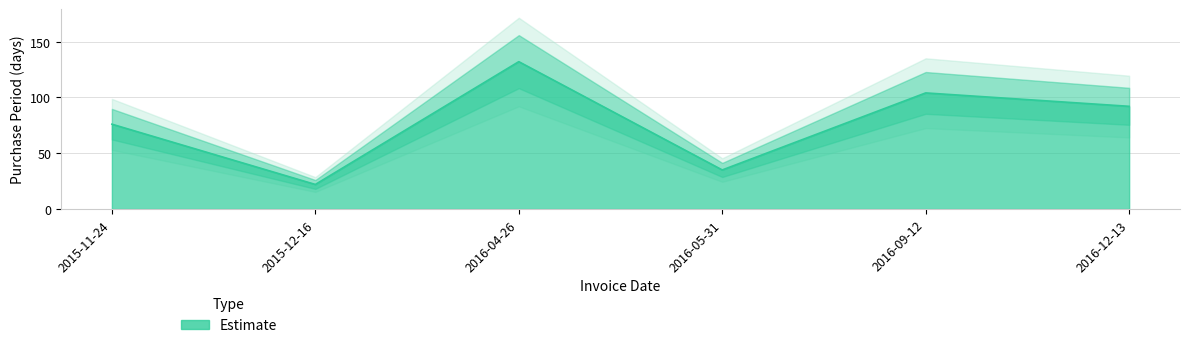

What is the value of the 5th point from the left?

104